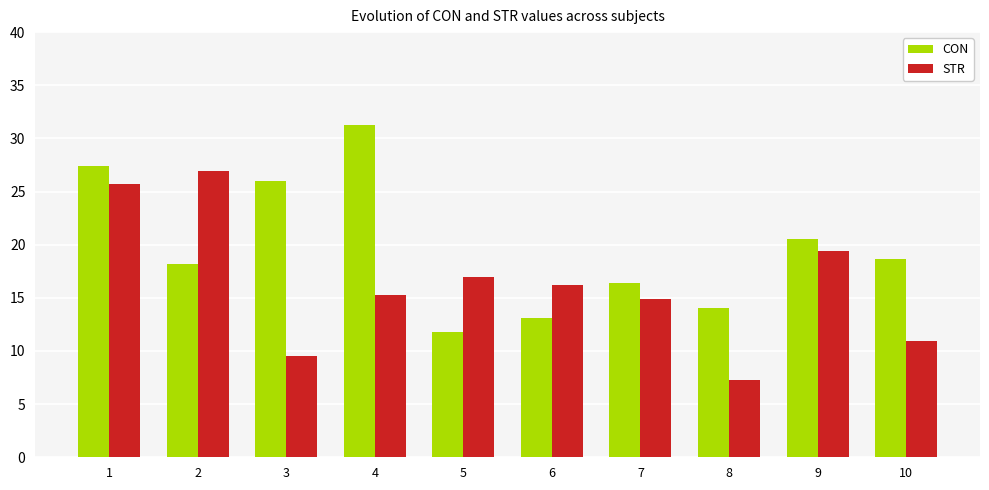

Count the number of categories in the chart.

10